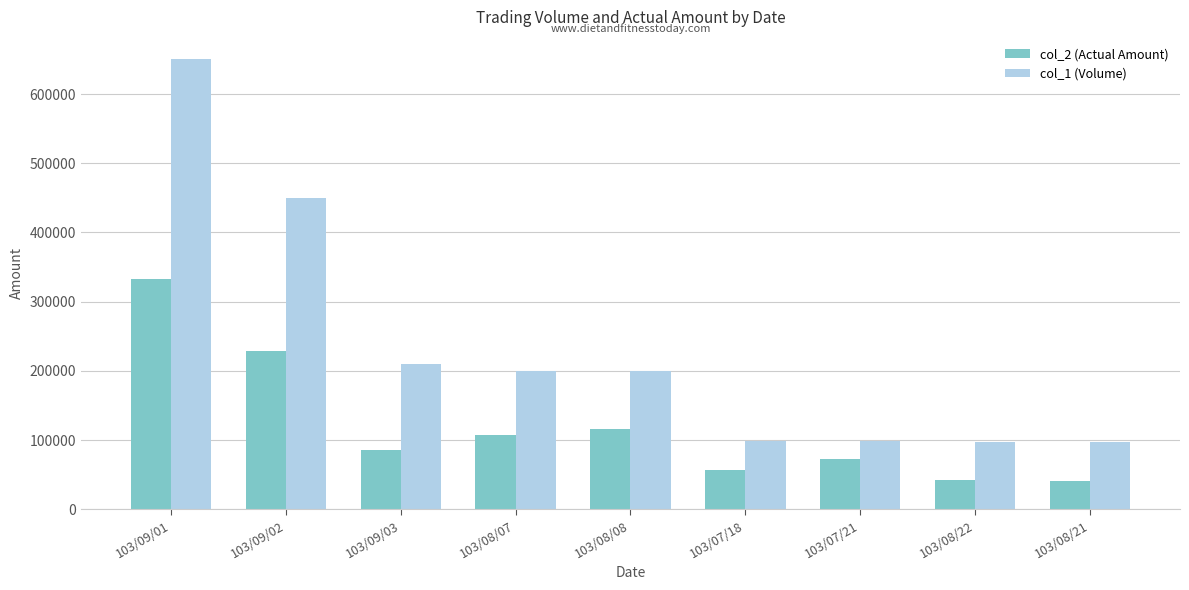

What is the total value across all series at 103/09/02?

679500